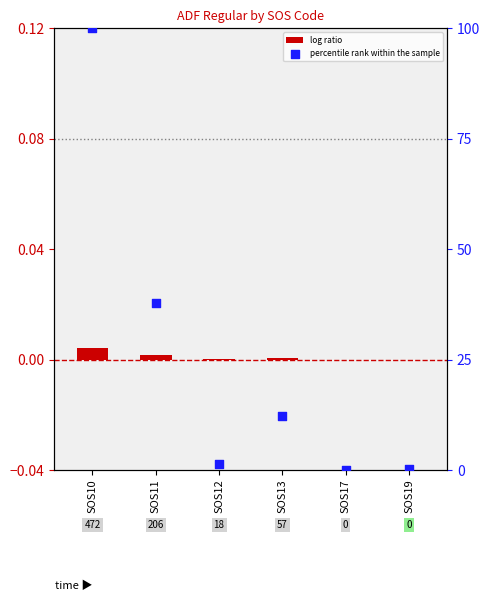

At which category is the sum across all series the highest?

SOS10